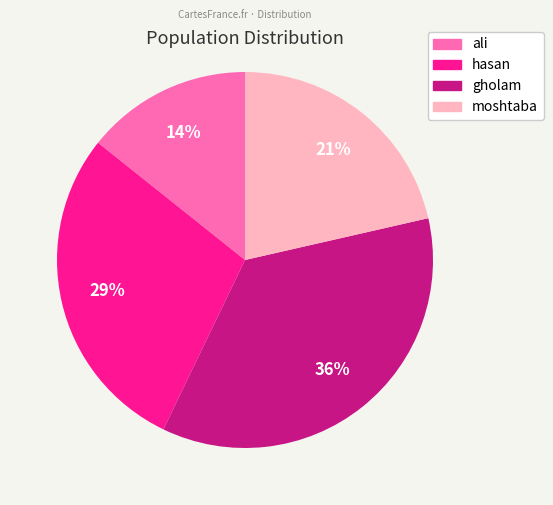

To the nearest percent, what is the average slice percentage?

25%